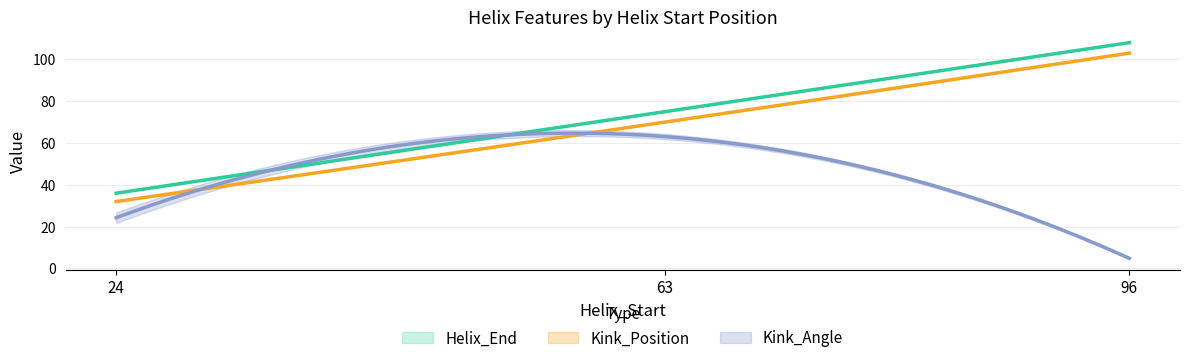

Read the Kink_Angle value at 96.

4.4